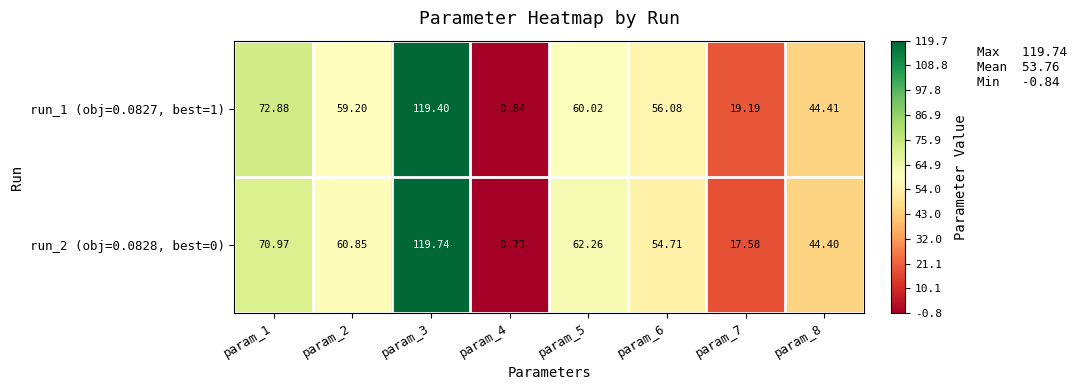

Is the value of run_2 (obj=0.0828, best=0) at param_3 greater than the value of run_1 (obj=0.0827, best=1) at param_6?

Yes